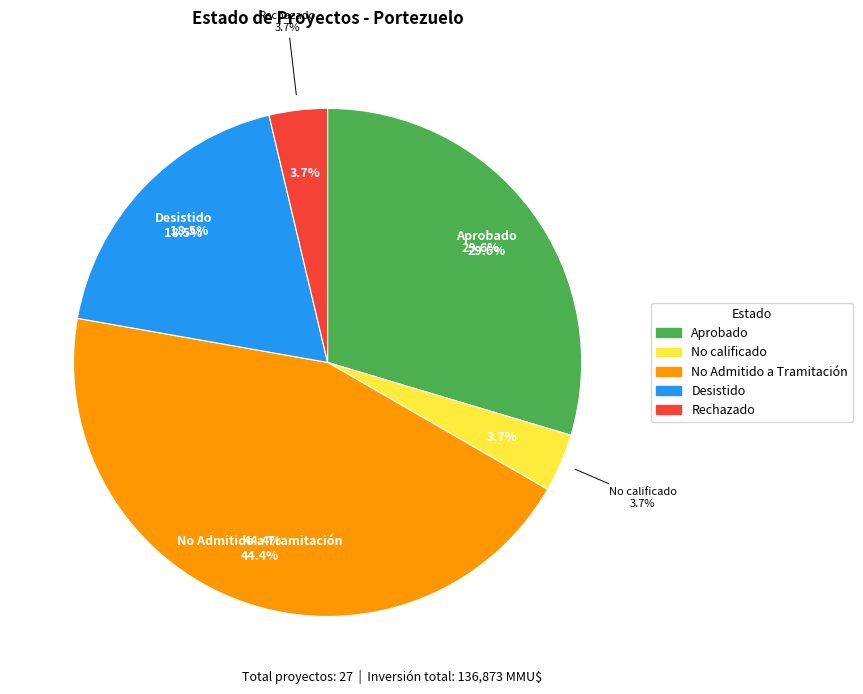

To the nearest percent, what percentage of the pie is No calificado?

4%